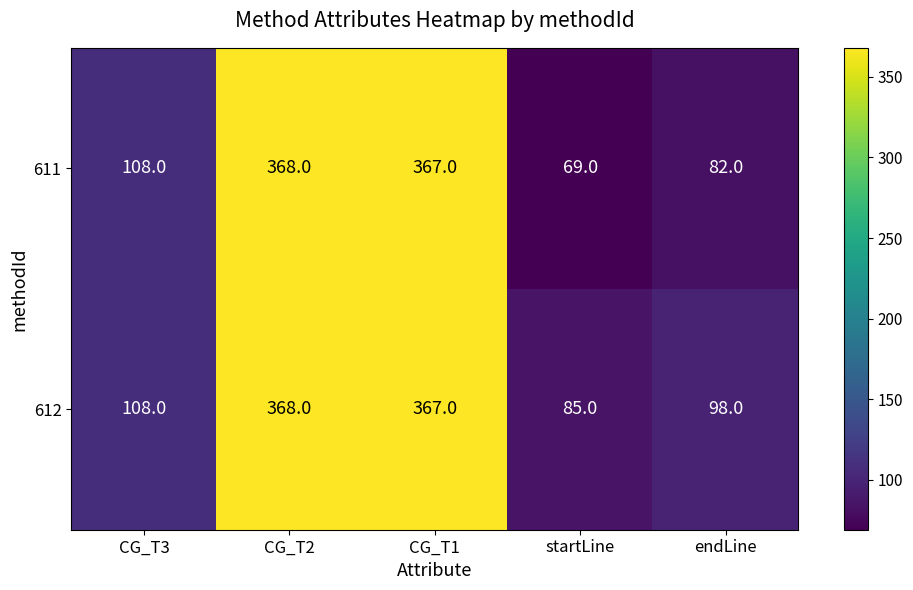

Reading left to right, transcribe all the data shown in this chart.

611: CG_T3=108	CG_T2=368	CG_T1=367	startLine=69	endLine=82
612: CG_T3=108	CG_T2=368	CG_T1=367	startLine=85	endLine=98